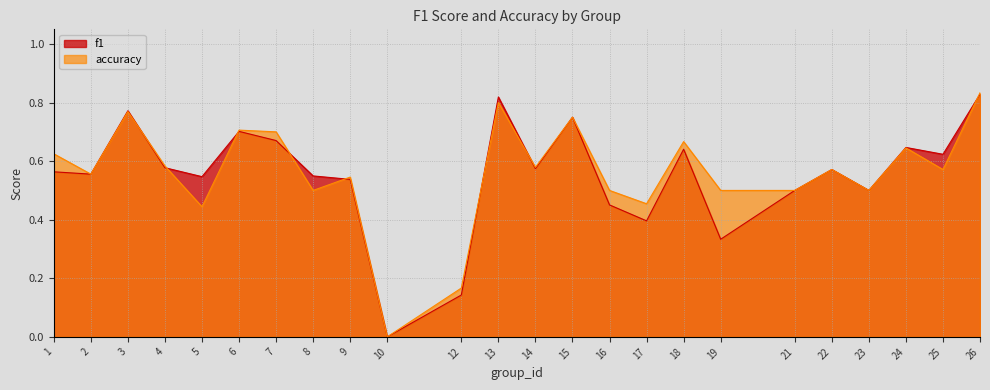

What is the value of the accuracy point at the 18th from the left?

0.5